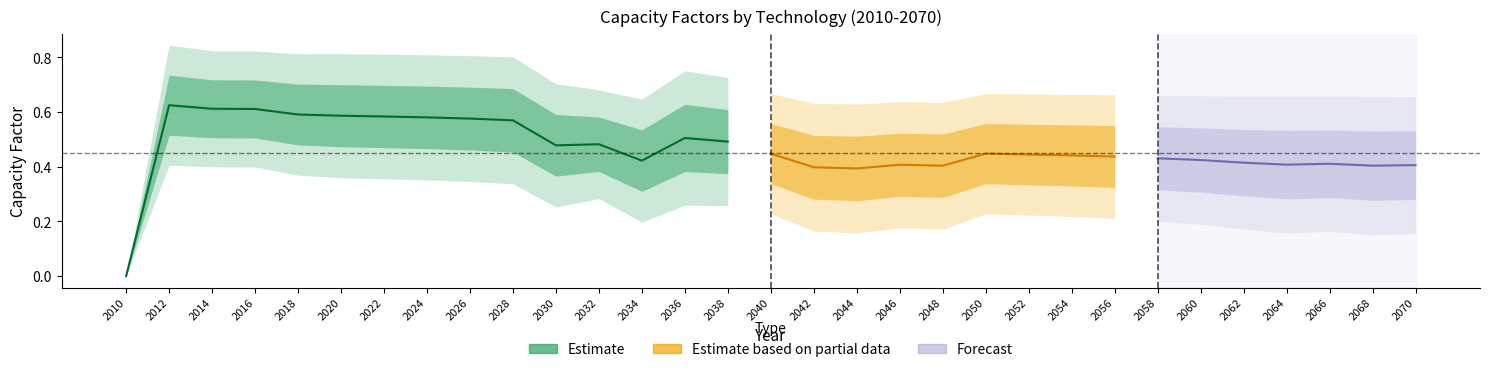

Does the chart display data point markers on the line(s)?

No